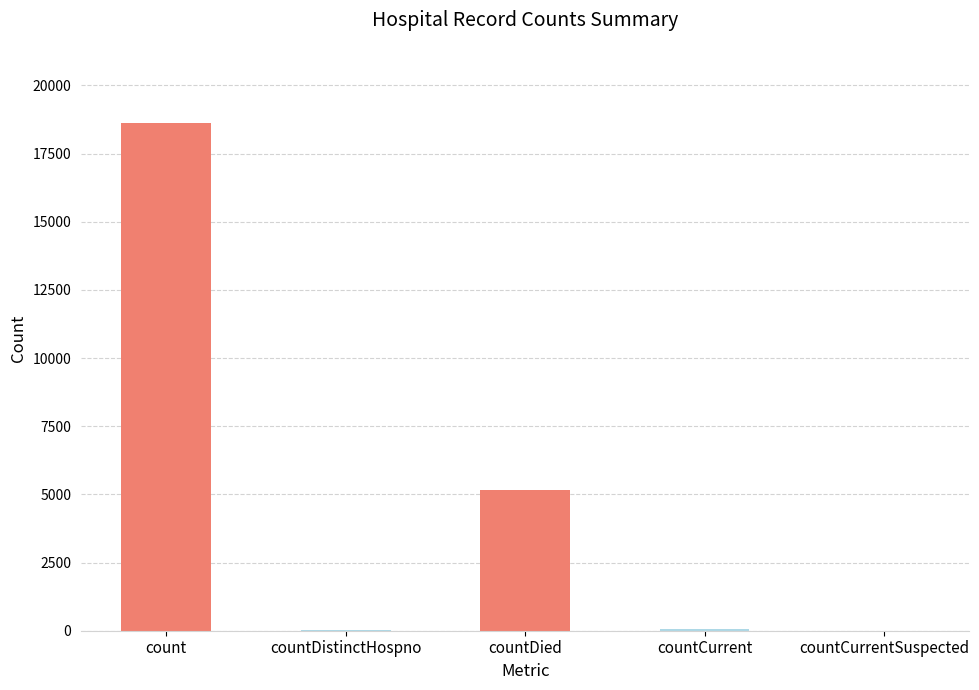

What is the difference between the values at countCurrentSuspected and count?

18621